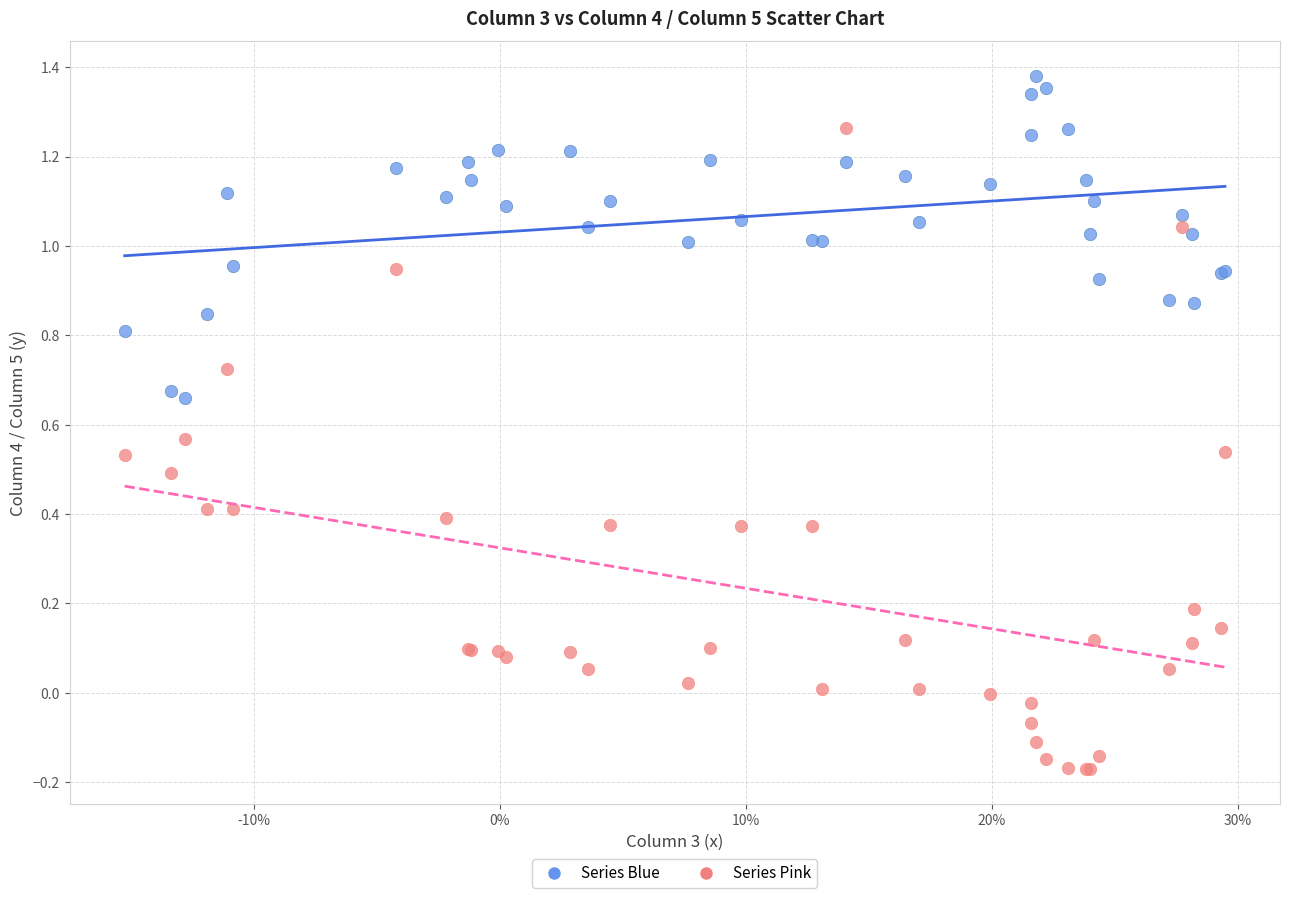

Which series has the widest spread of Y values?

Series Pink